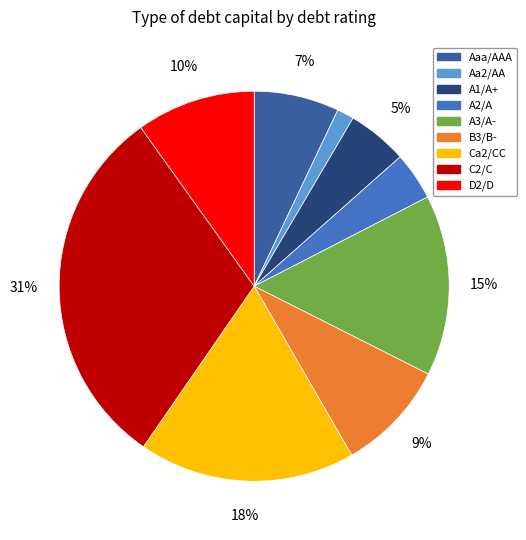

To the nearest percent, what percentage of the pie is Aaa/AAA?

7%